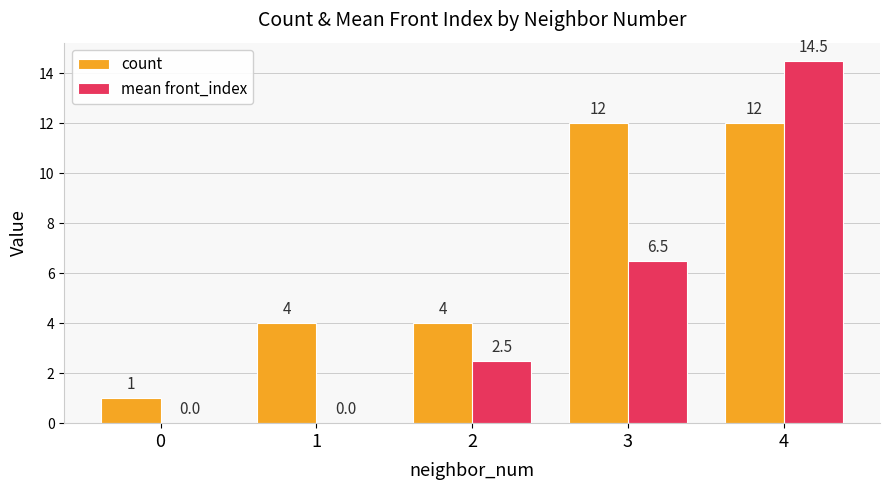

Reading right to left, transcribe all the data shown in this chart.

count: 12.0	12.0	4.0	4.0	1.0
mean front_index: 14.5	6.5	2.5	0.0	0.0